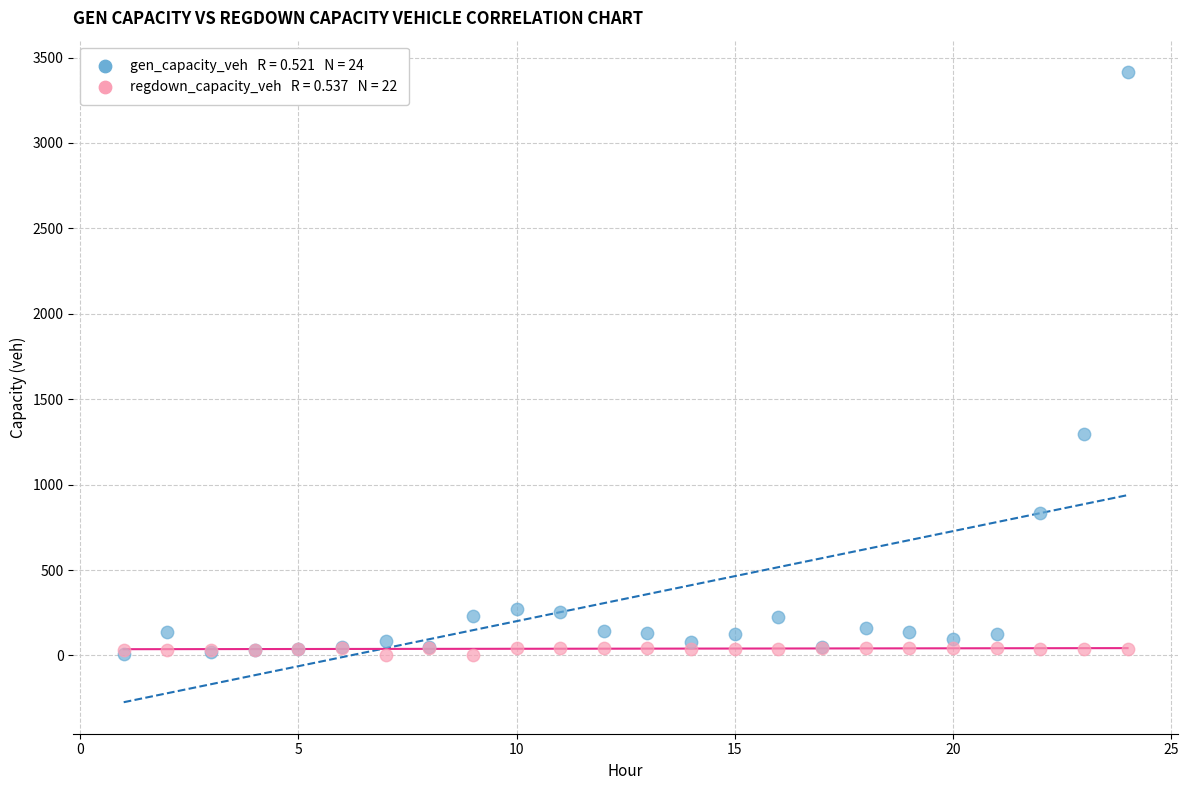

Across all series, what Y value is closest to 1707?

1293.7